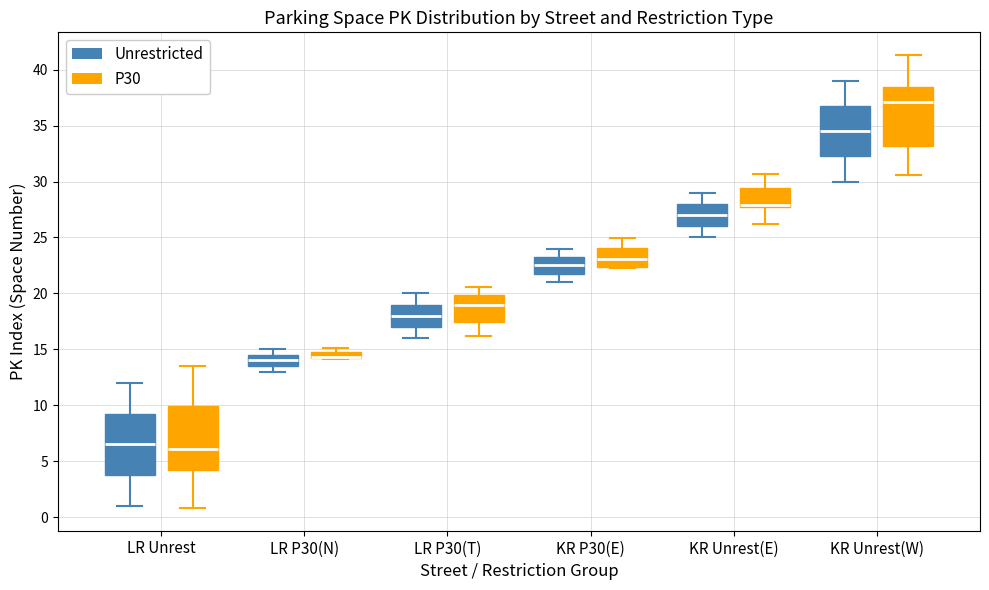

Where does the median line of the box for LR P30(T) (P30) sit on the y-axis? The values are not printed on the chart, so give them approximately, as read against the axis.

19.0